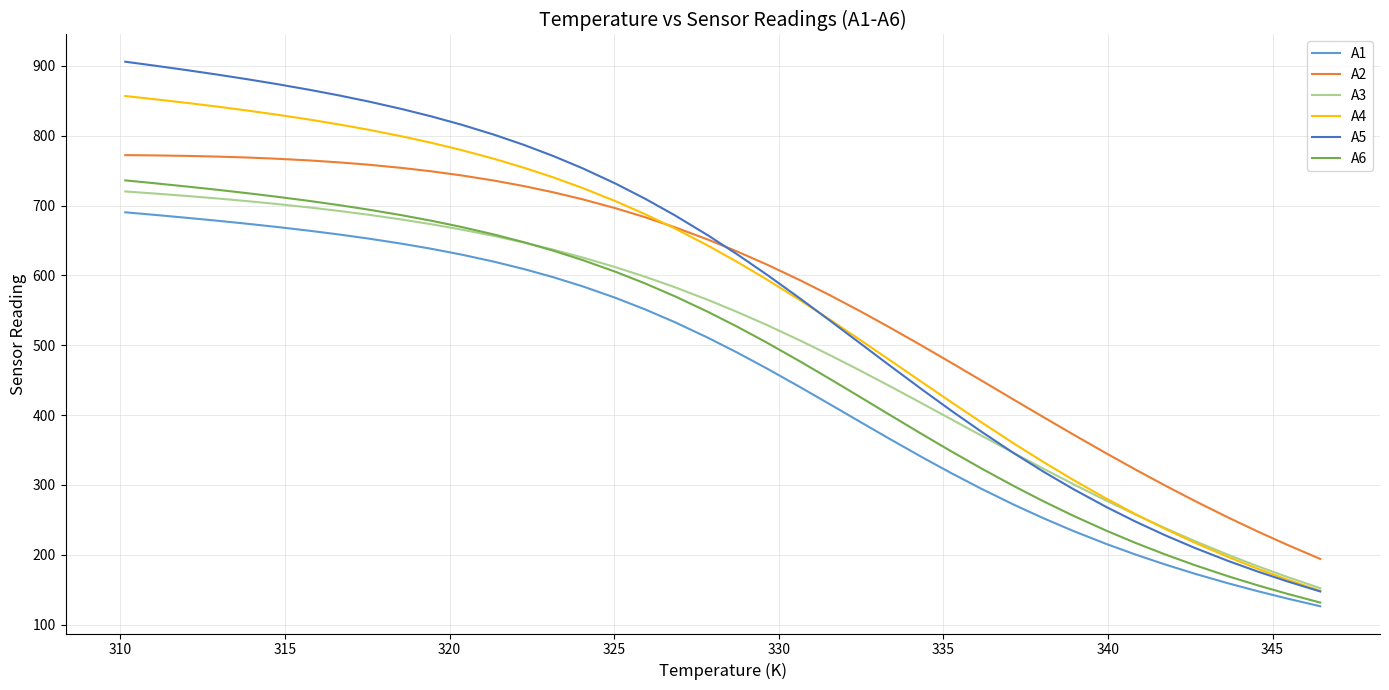

What is the greatest value displayed?

906.1